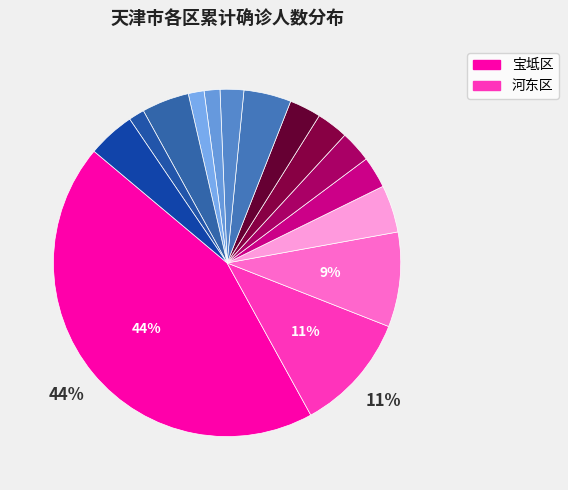

Count the number of slices in the pie.

15